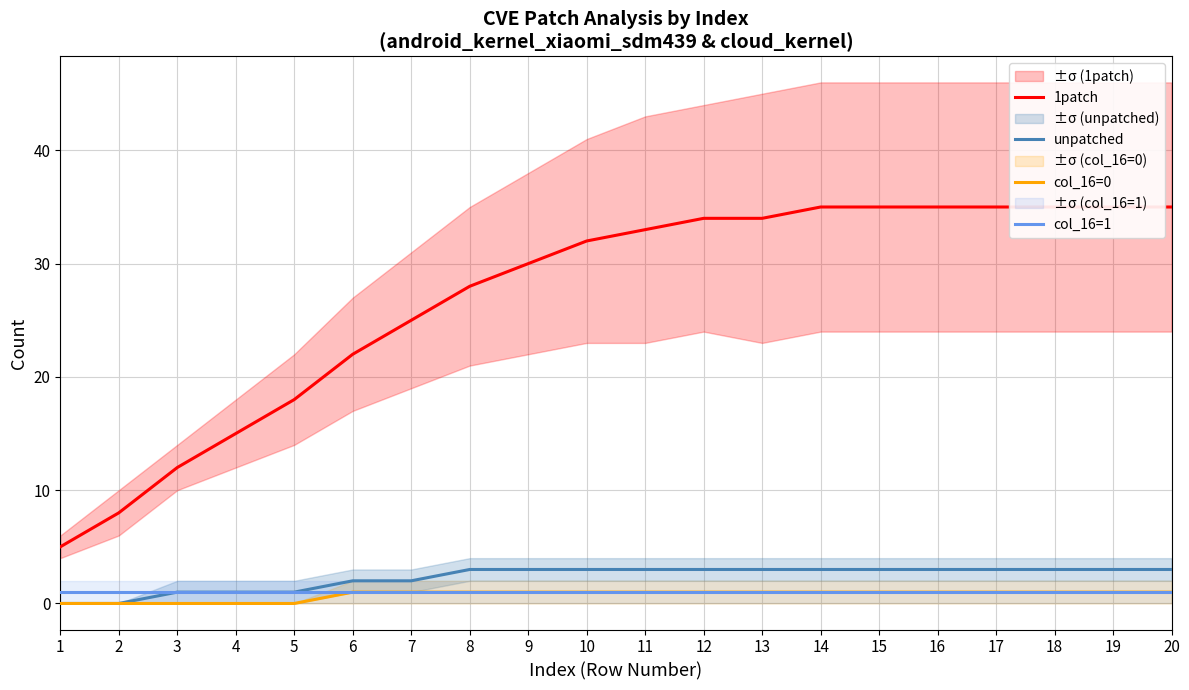

The value of unpatched at 15 is 1. True or false?

False